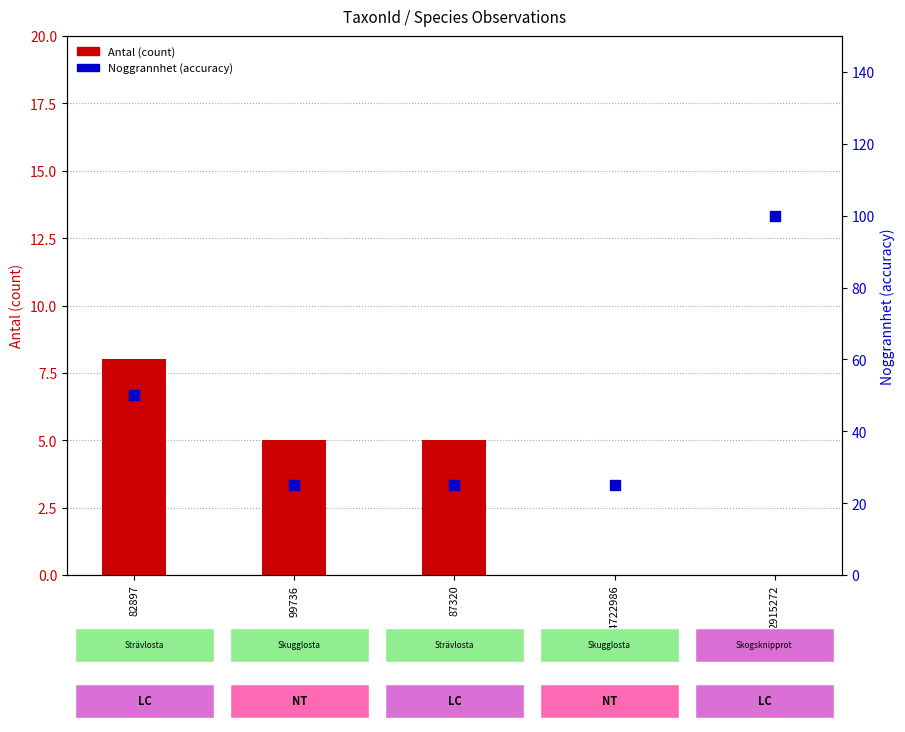

What is the total value across all series at 82897?

58